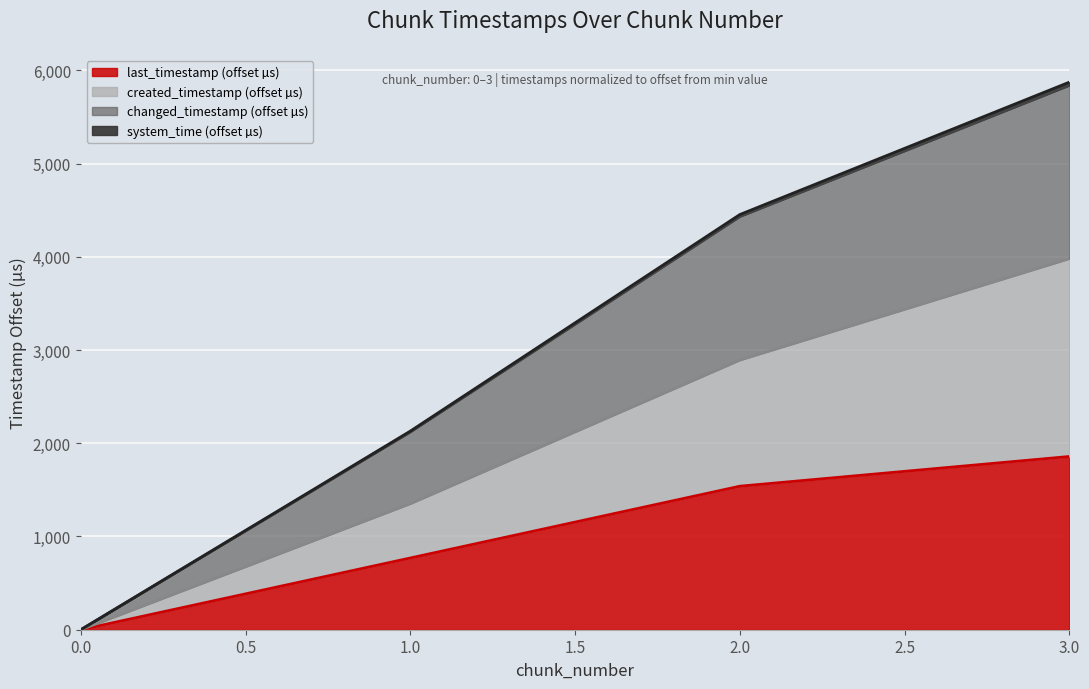

How many data points does each series have?

4